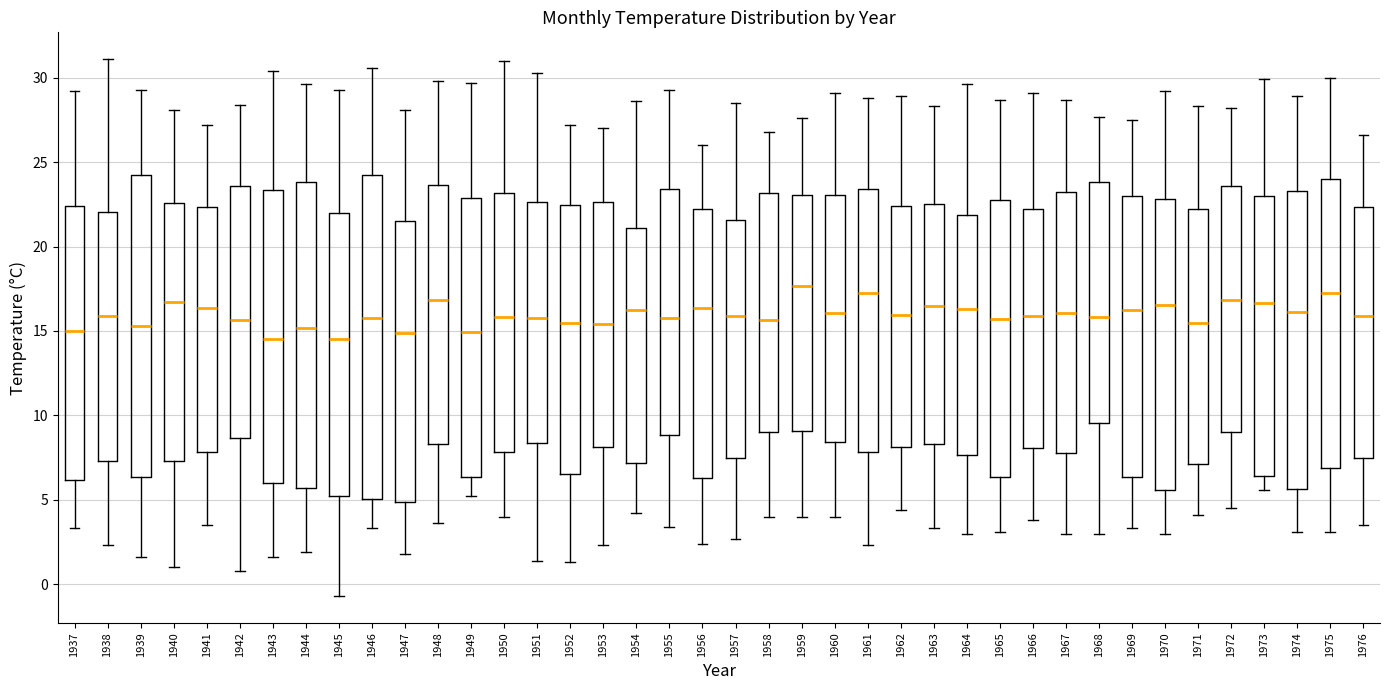

Comparing the boxes themselves (not the whiskers), which one is the tallest?

1946